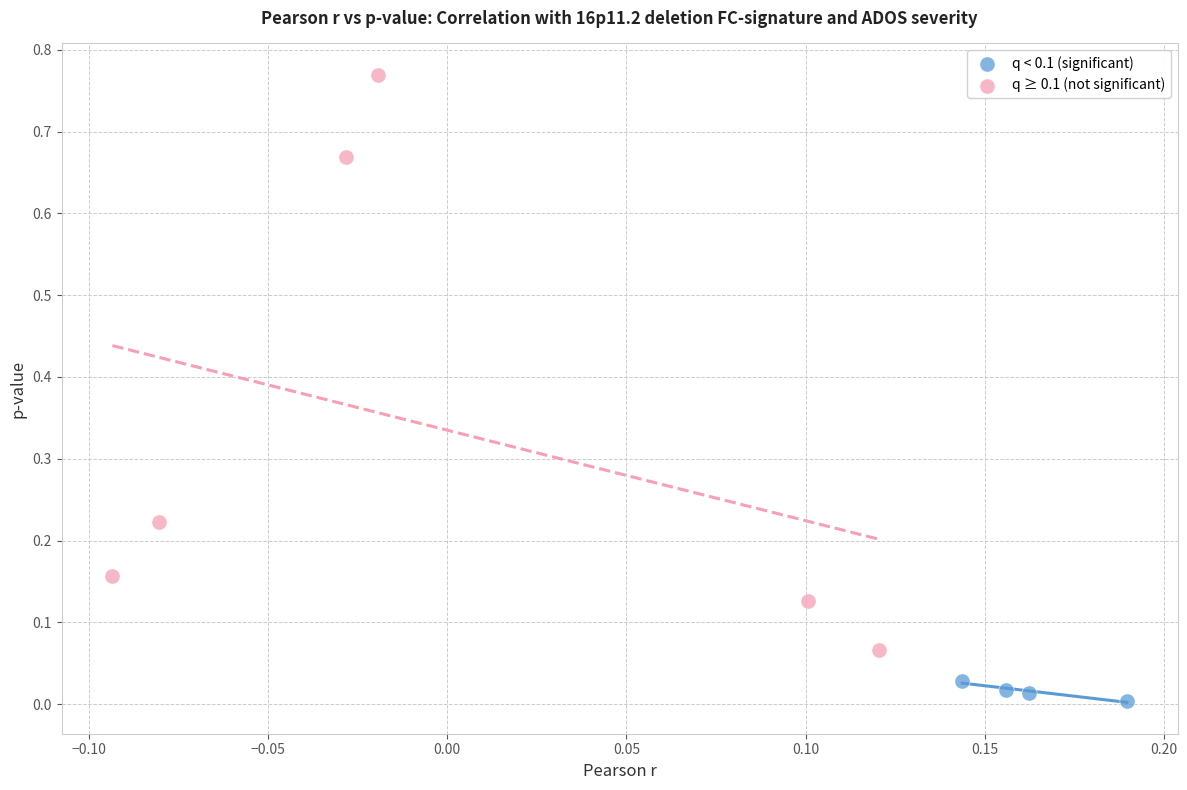

Which series contains the lowest Y value?

q < 0.1 (significant)